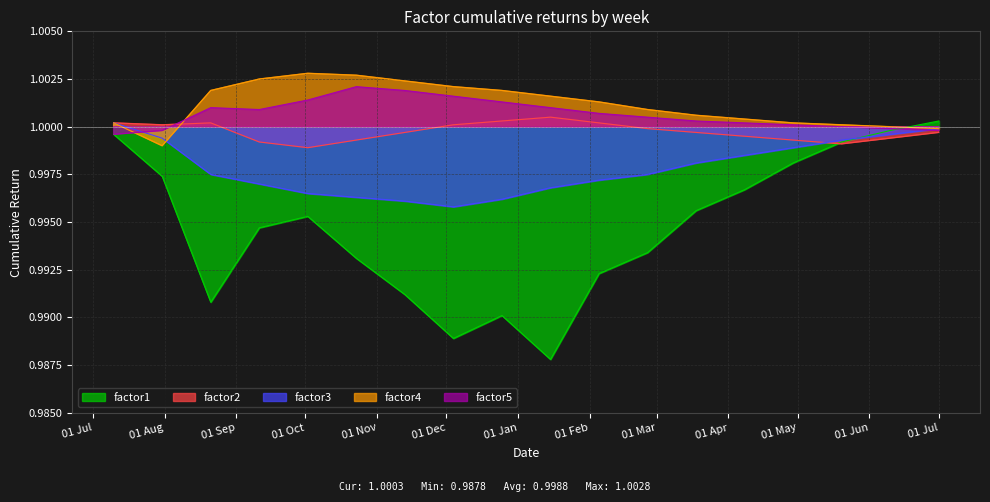

True or false: factor5 and factor4 cross at least once.

True